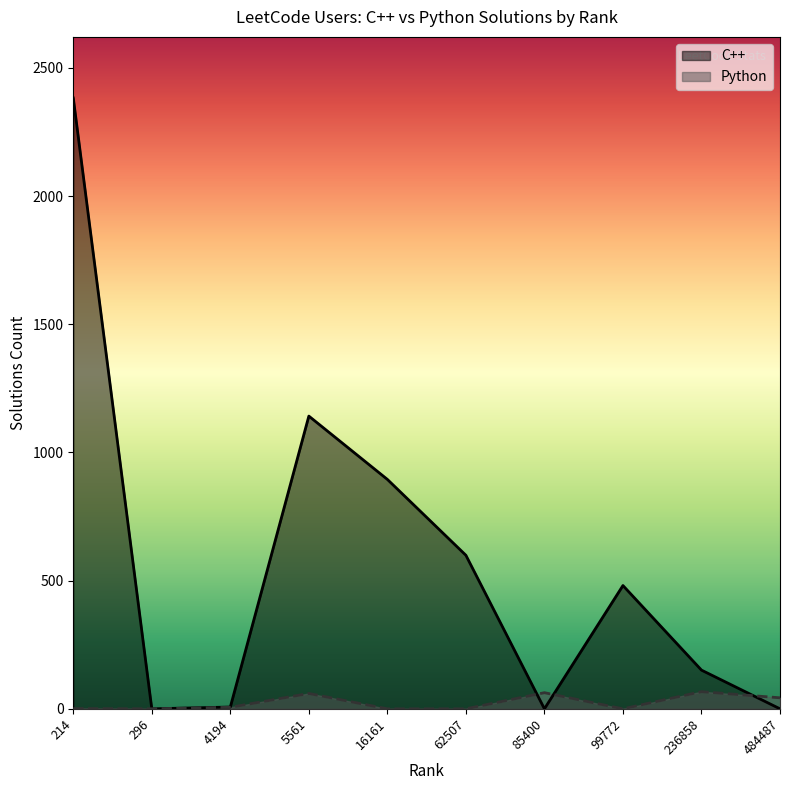

What is the total value across all series at 236858?

218